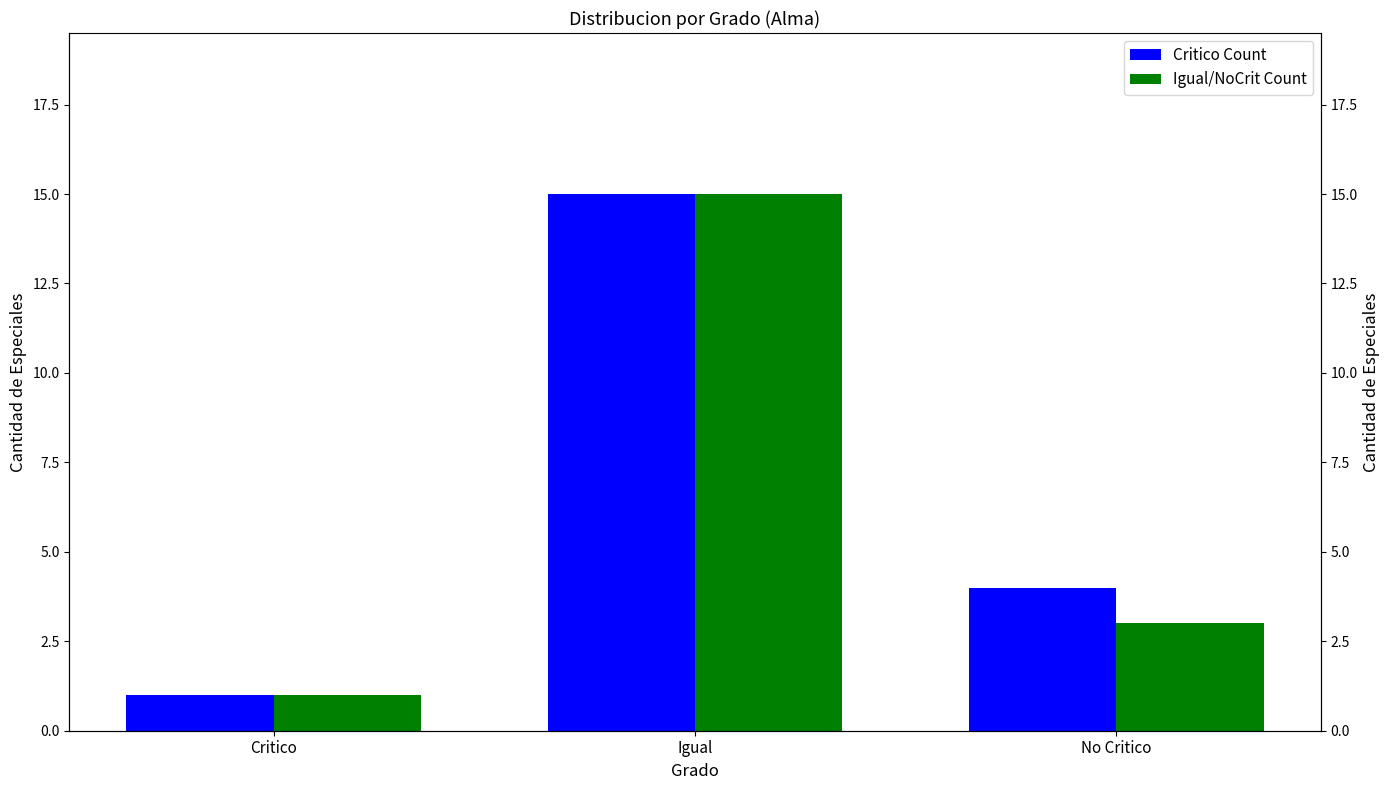

At which category does the chart reach its minimum across all series?

Critico